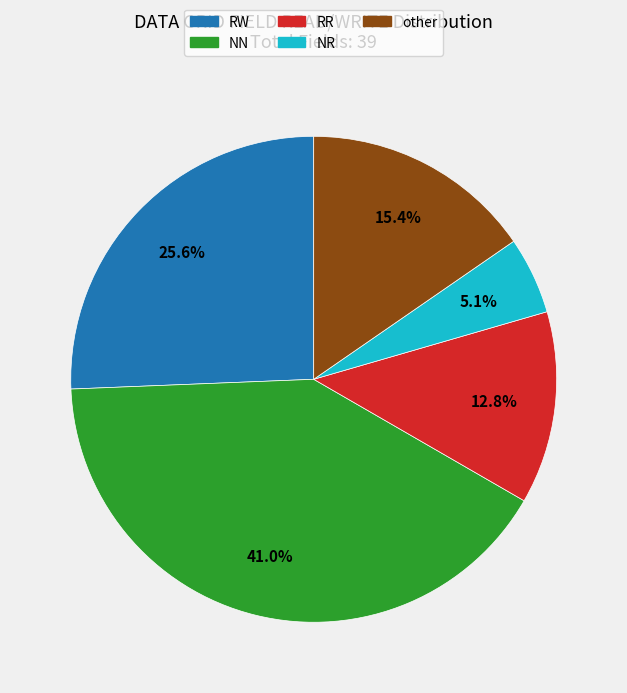

What percentage is NOT represented by RR?

87.2%